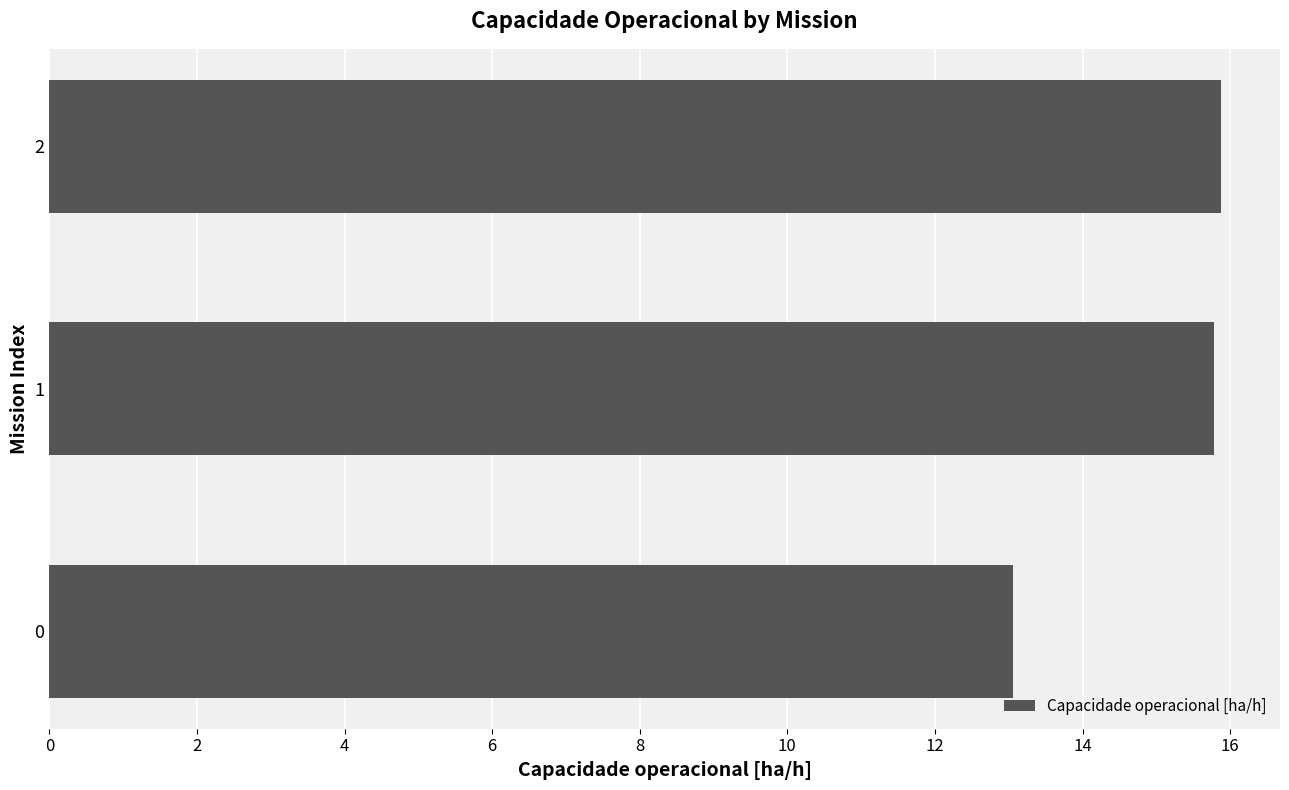

Reading bottom to top, what are all the values shown in this chart?

0=13.1	1=15.8	2=15.9